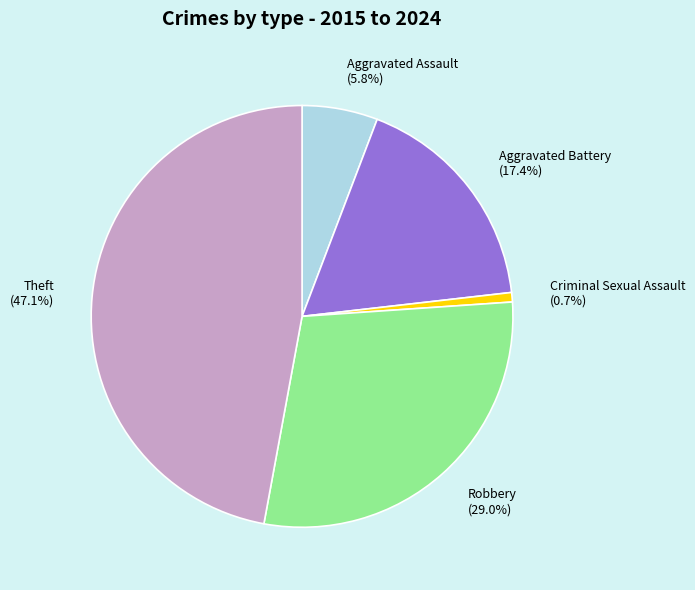

To the nearest percent, what is the combined percentage of Robbery and Criminal Sexual Assault?

30%